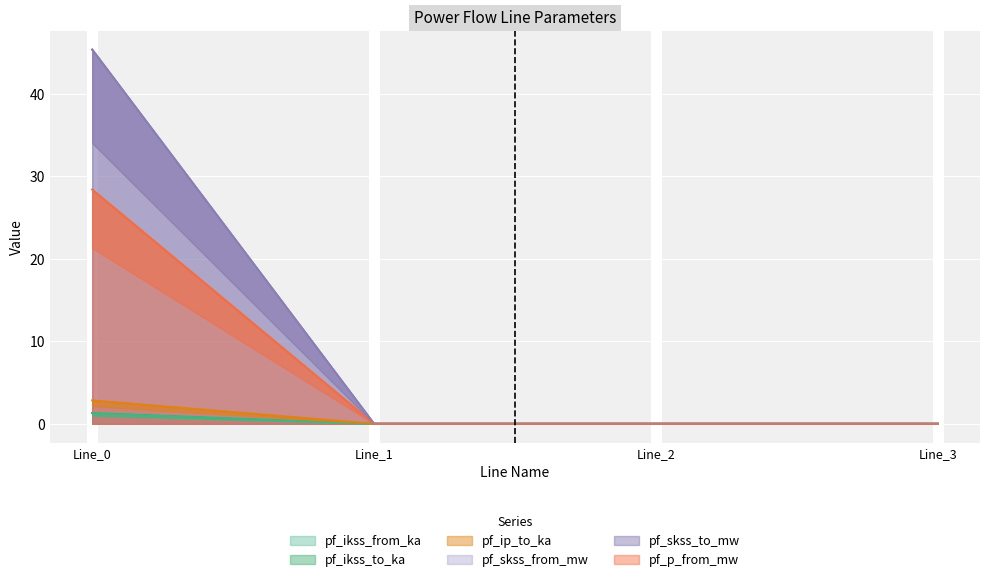

The pf_ikss_from_ka series shows 0.6 at Line_1. True or false?

False